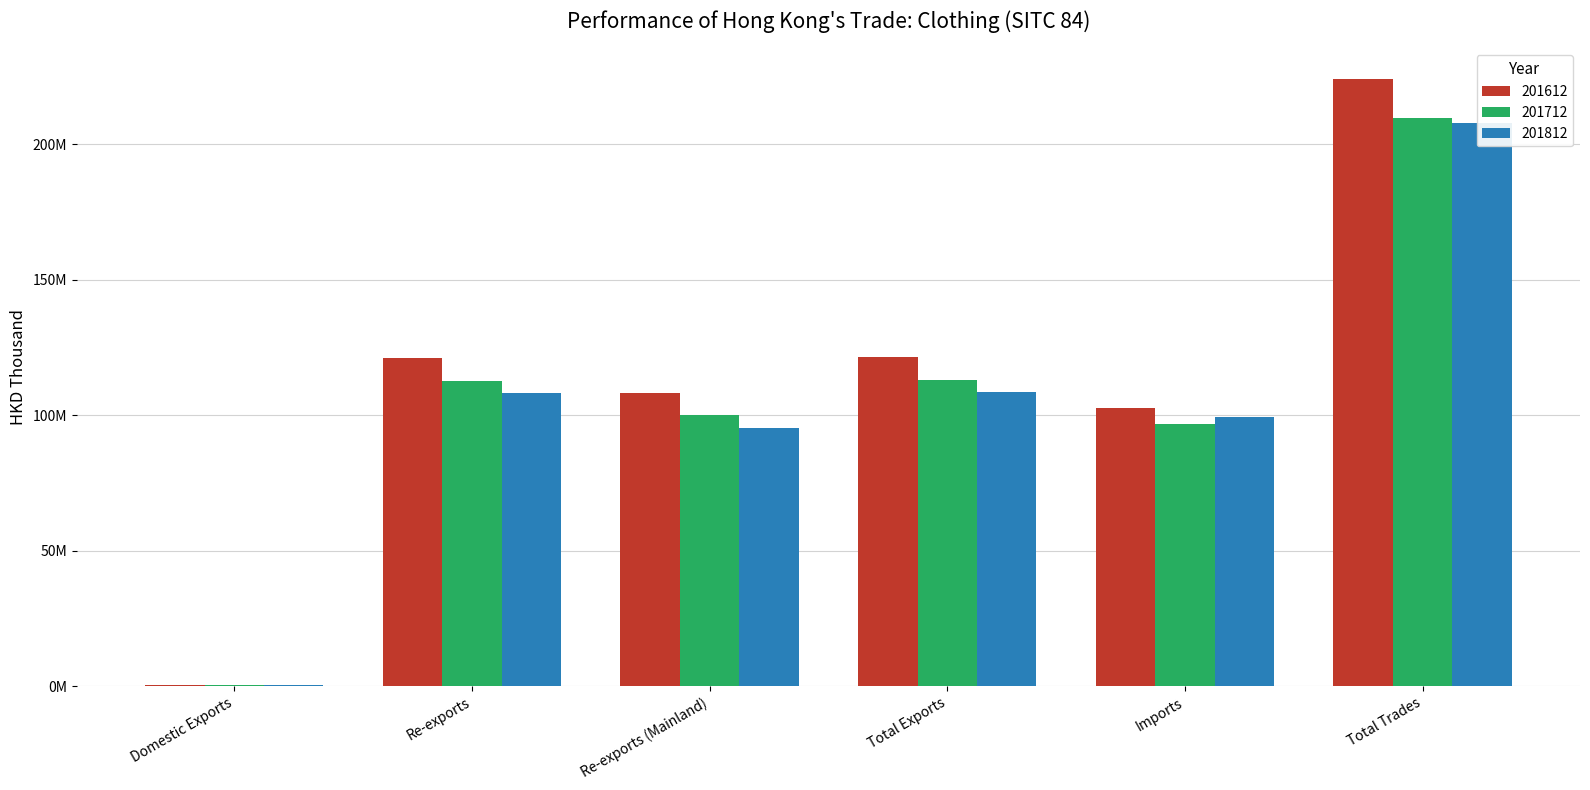

What is the label of the 3rd bar from the left?

Re-exports (Mainland)